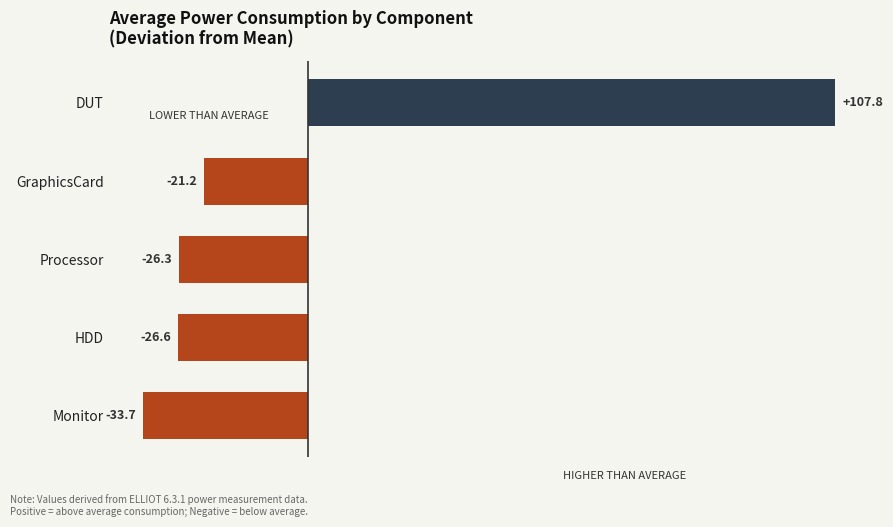

What is the label of the 4th bar from the top?

HDD